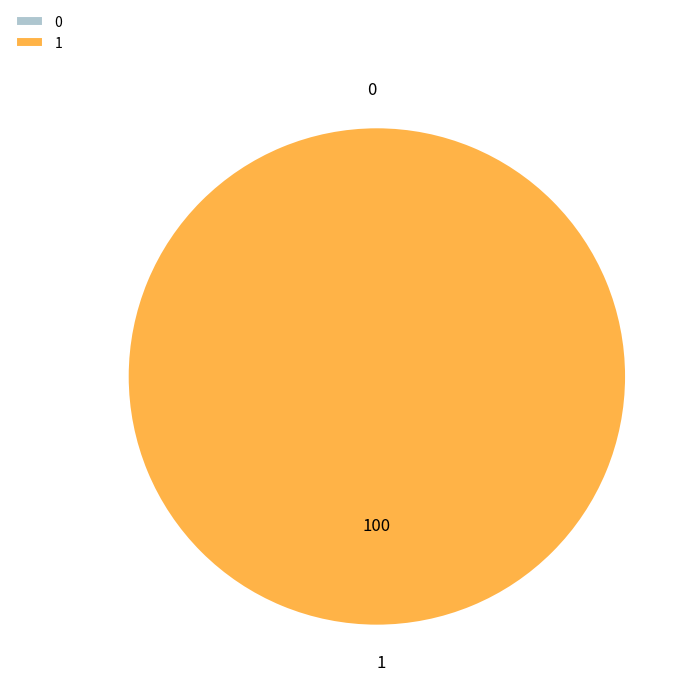

What is the total percentage of 1 and 0?

100.0%